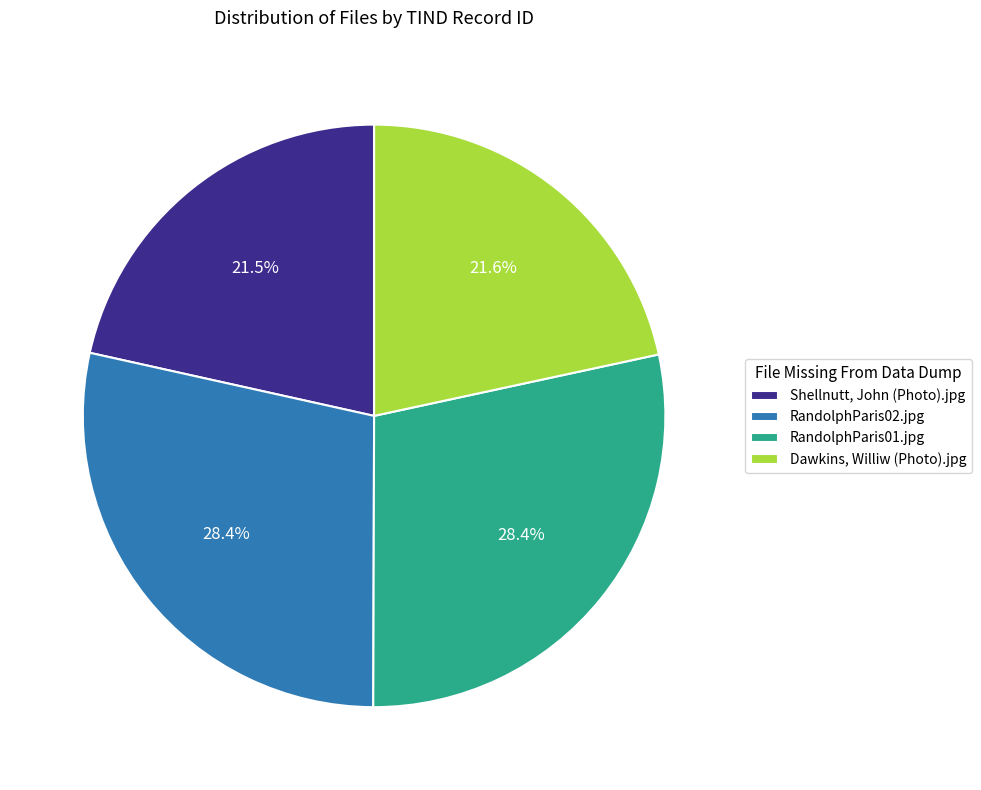

Does Dawkins, Williw (Photo).jpg represent more than half of the total?

No